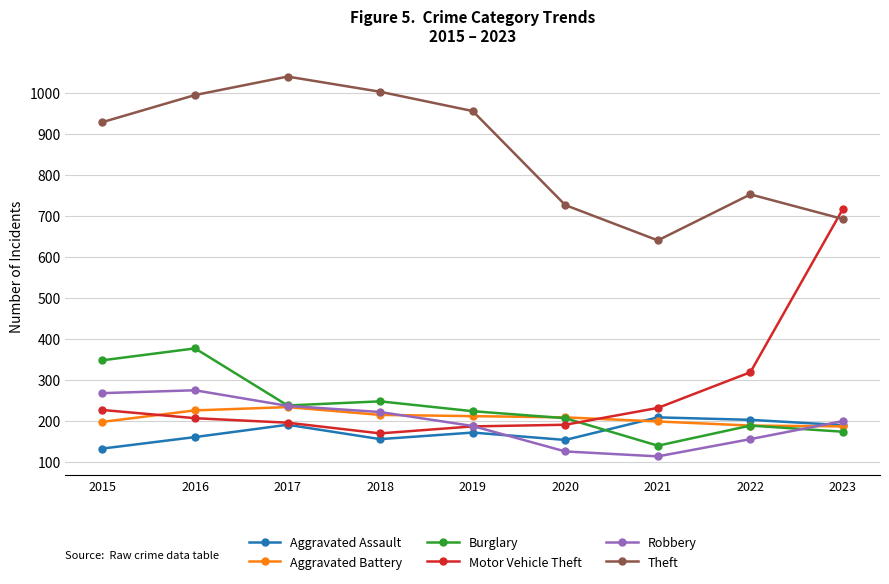

What are all the series names shown in the legend?

Aggravated Assault, Aggravated Battery, Burglary, Motor Vehicle Theft, Robbery, Theft